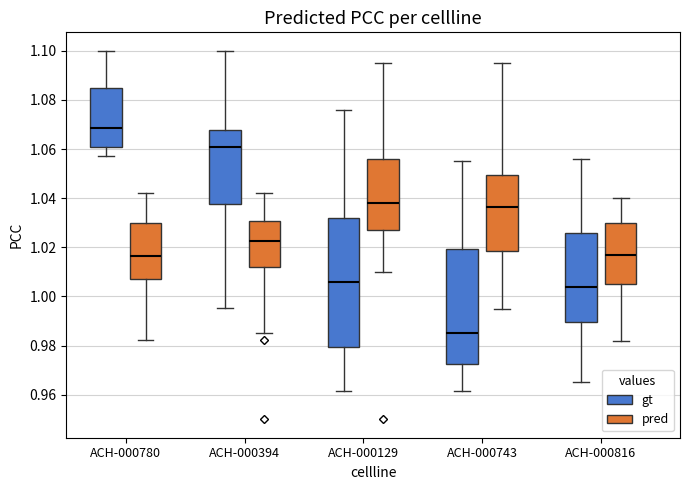

Comparing the boxes themselves (not the whiskers), which one is the tallest?

ACH-000129 (gt)